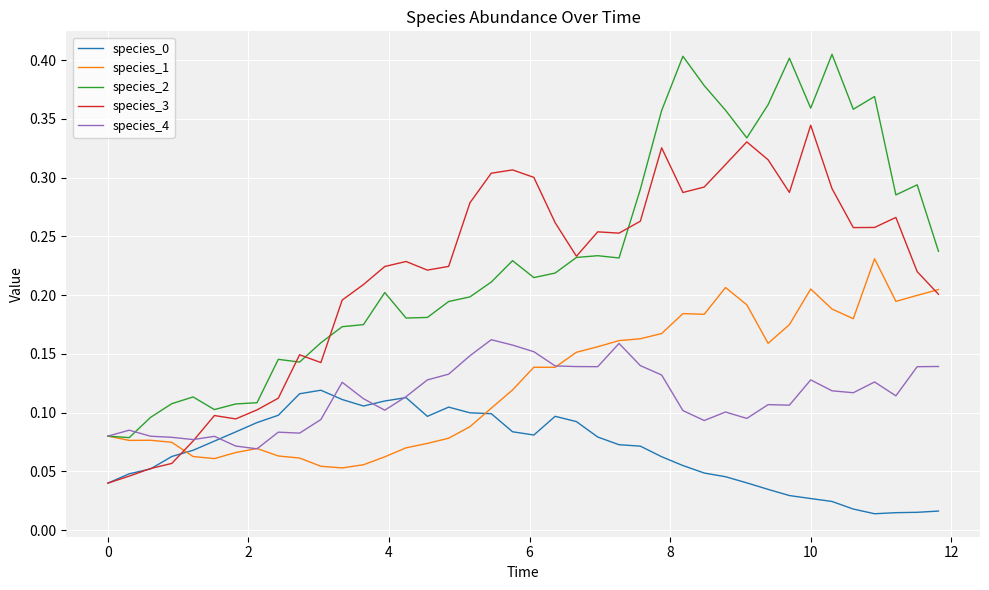

Which series has the largest range (max minus min)?

species_2